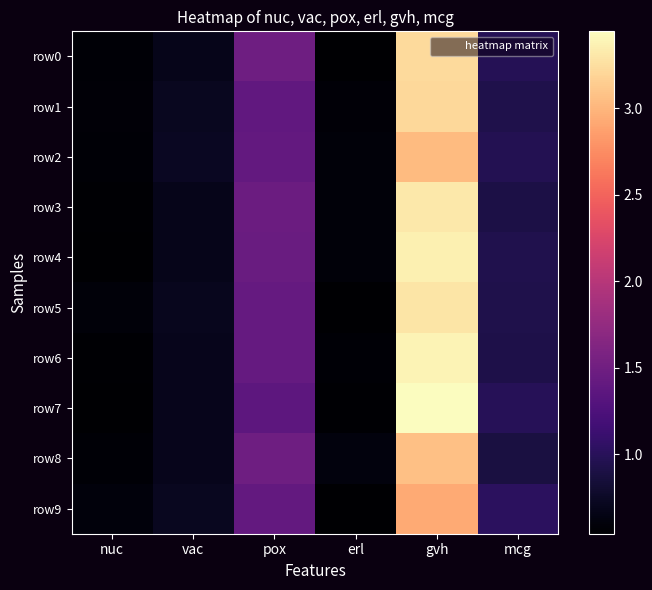

At which category is the sum across all series the highest?

gvh